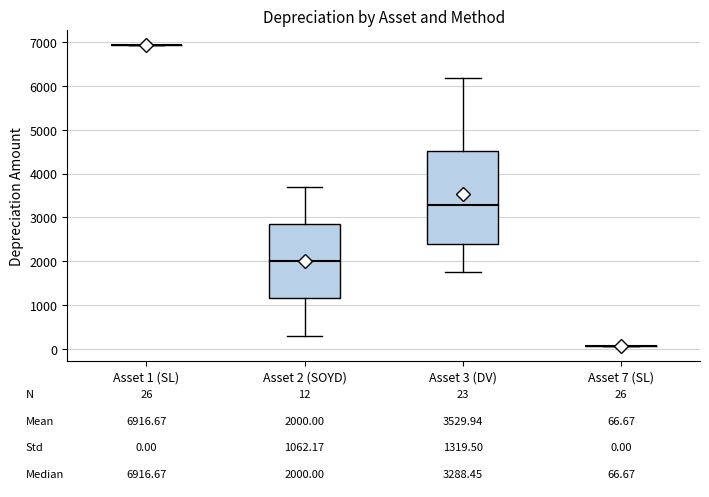

Comparing the boxes themselves (not the whiskers), which one is the tallest?

Asset 3 (DV)